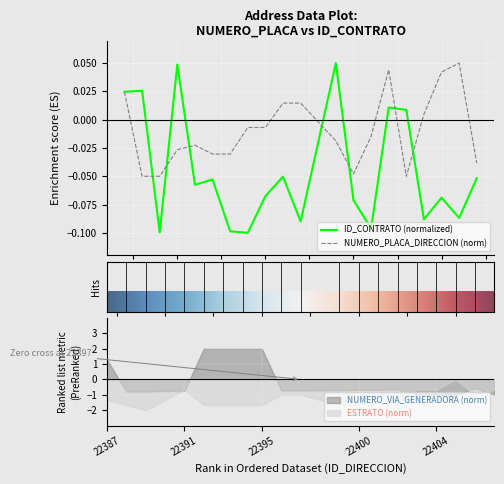

The value of ESTRATO (norm) at 22391 is -0.7. True or false?

True